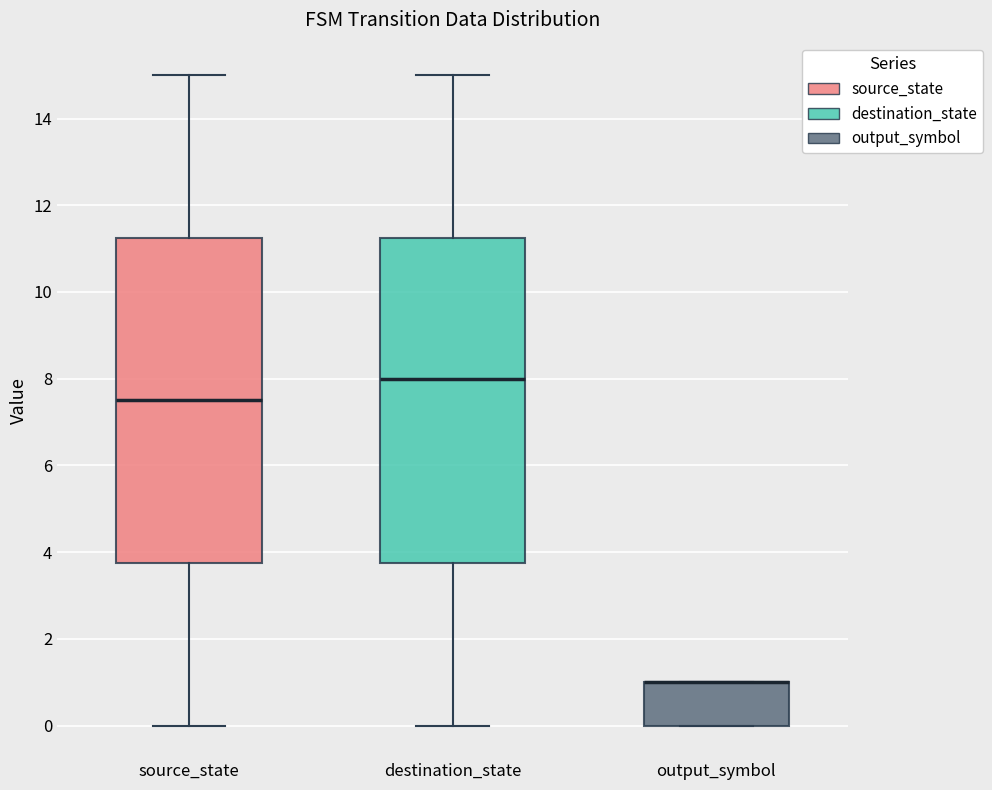

Reading left to right, read every box against the y-axis: the position of its median line, the range the box covers, and the ends of its whiskers. The values are not printed on the chart, so give them approximately, as read against the axis.

source_state: median 7.6, box 3.8 to 11.2, whiskers 0.0 to 15.0
destination_state: median 8.0, box 3.8 to 11.2, whiskers 0.0 to 15.0
output_symbol: median 1.0 (drawn on the box's upper edge), box 0.0 to 1.0, whiskers 0.0 to 1.0